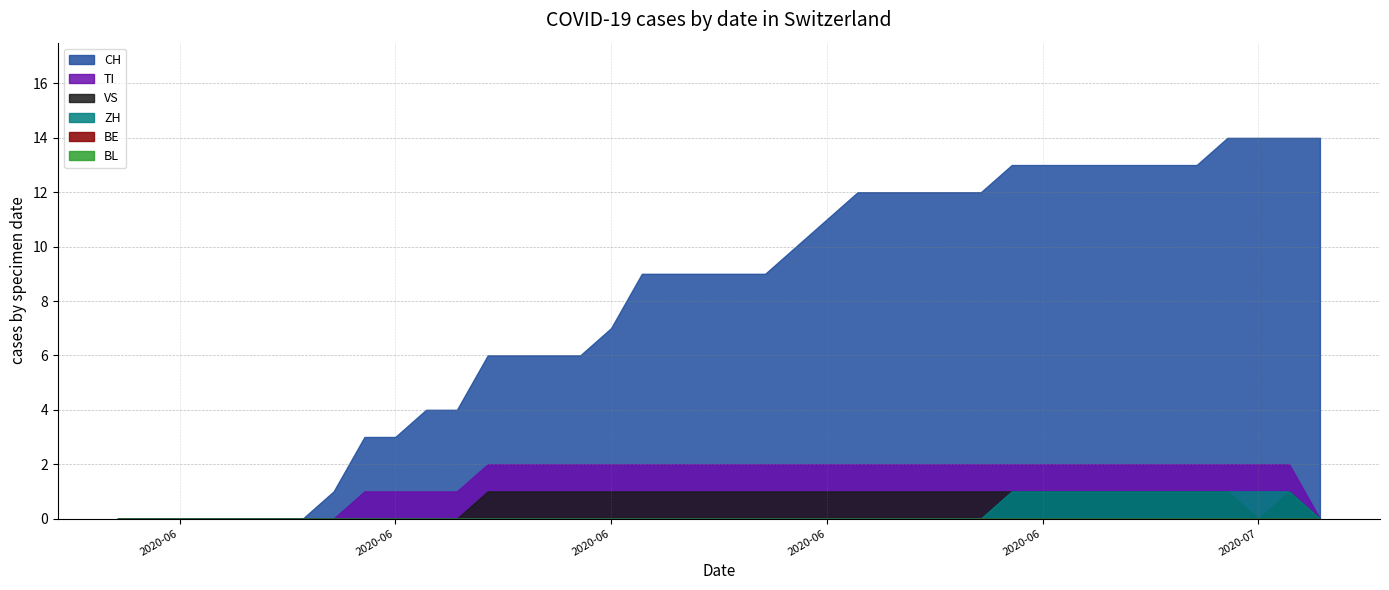

Read the VS value at 2020-06-28.

1